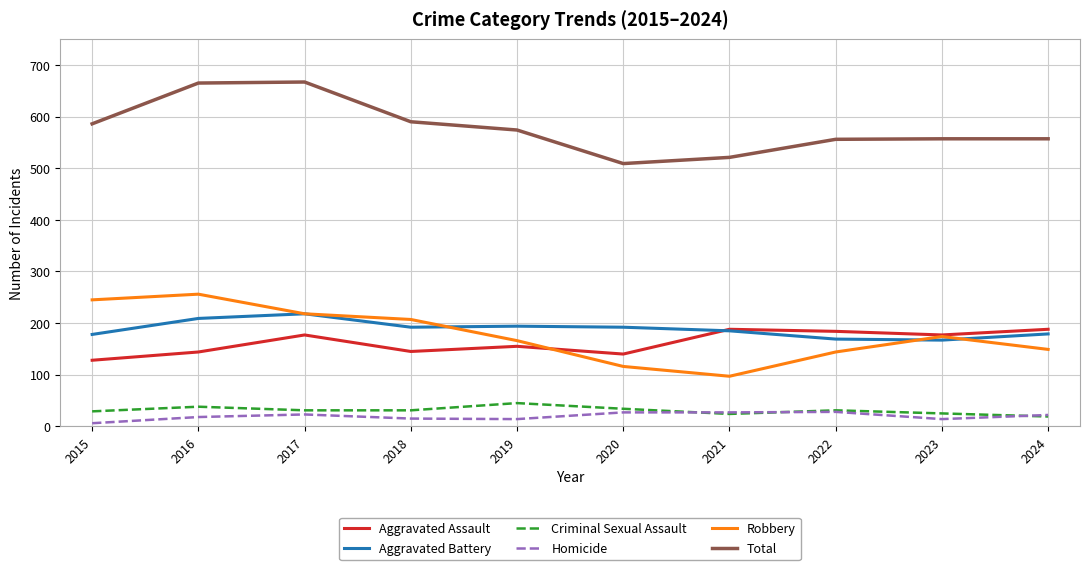

What is the average value of the Homicide series?

19